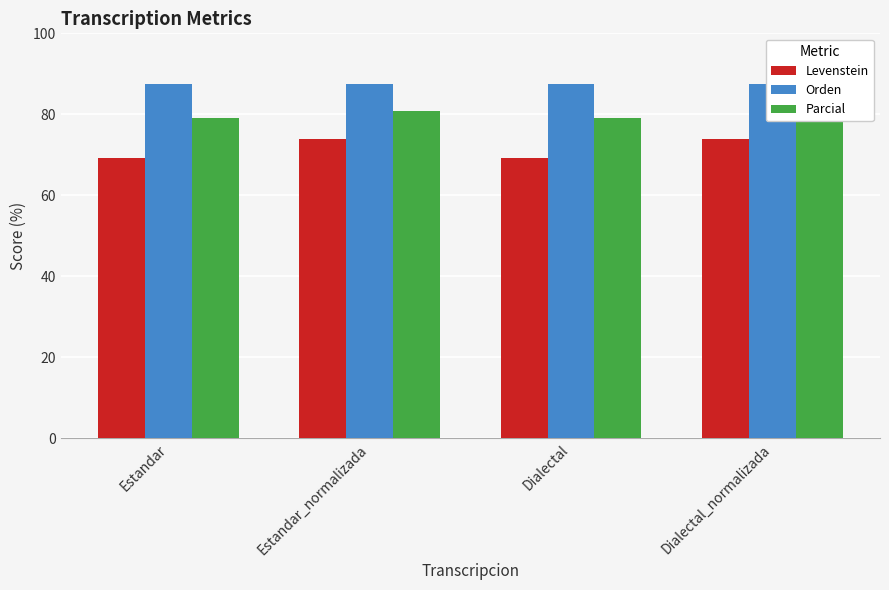

The value of Orden at Estandar is 131.1. True or false?

False